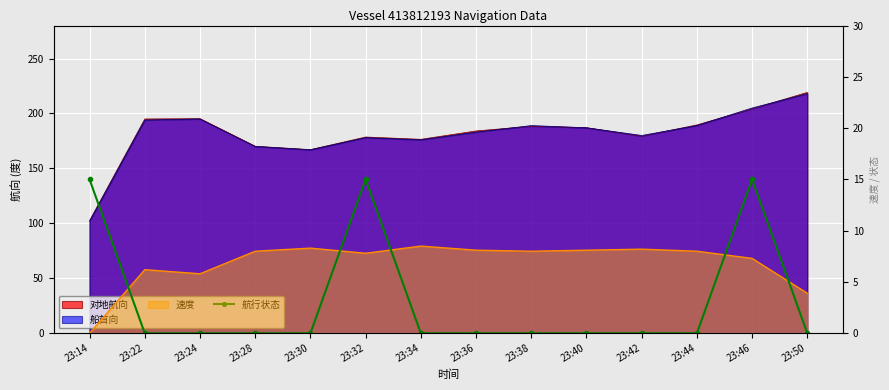

How many interior local peaks (higher than both neighbors) does the data have?

2